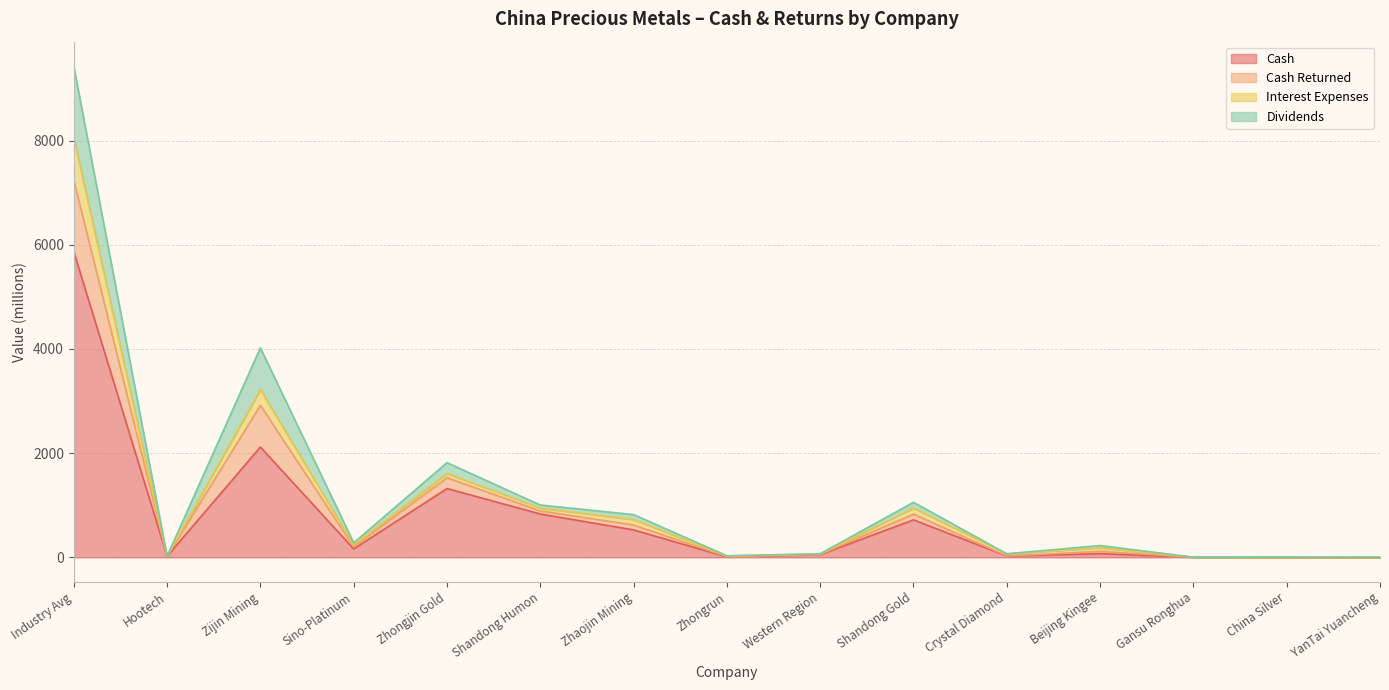

What is the label of the 11th point from the right?

Zhongjin Gold